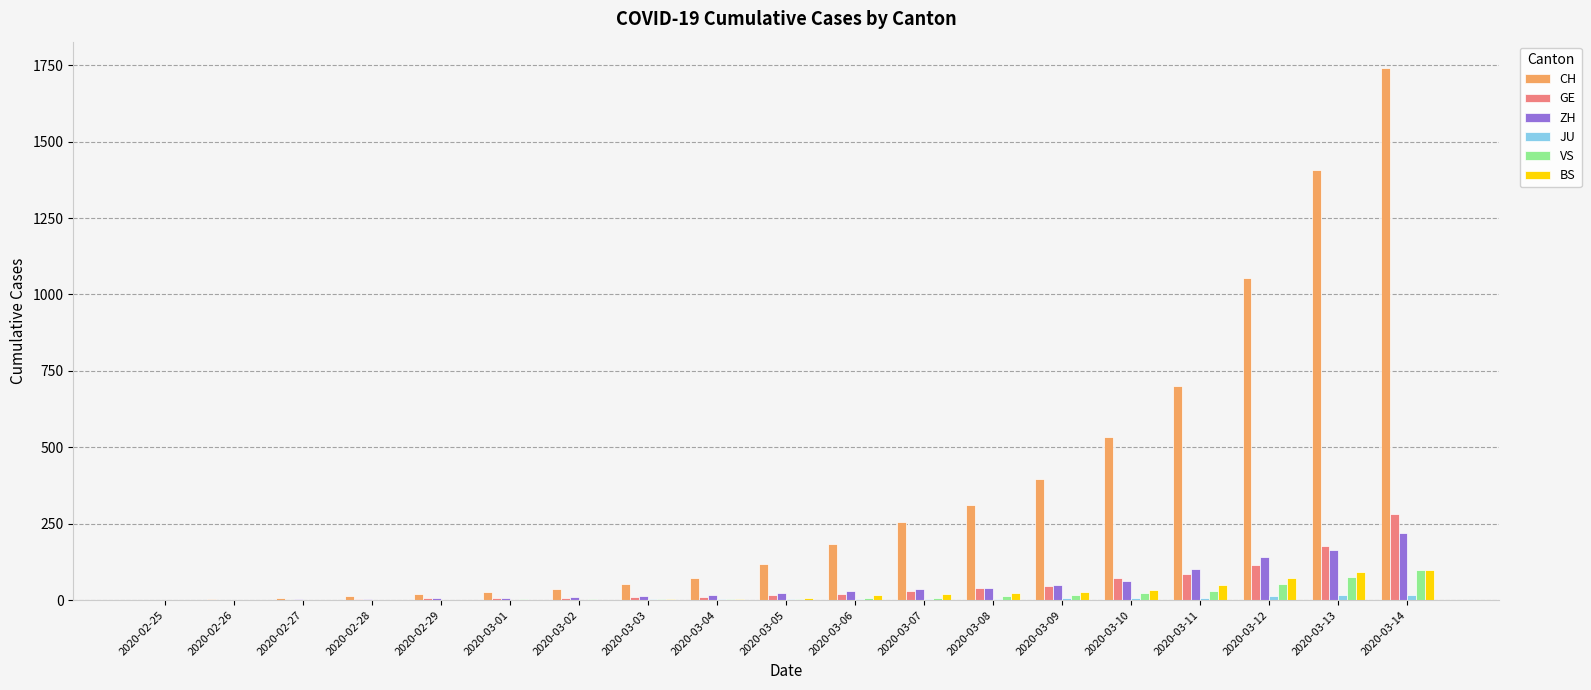

Which series has the largest total across all categories?

CH